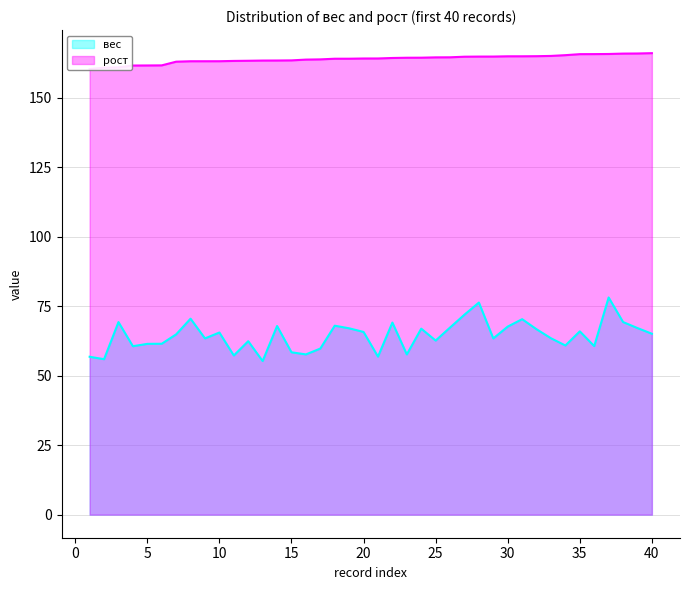

True or false: вес (line) and рост (line) intersect in this chart.

False